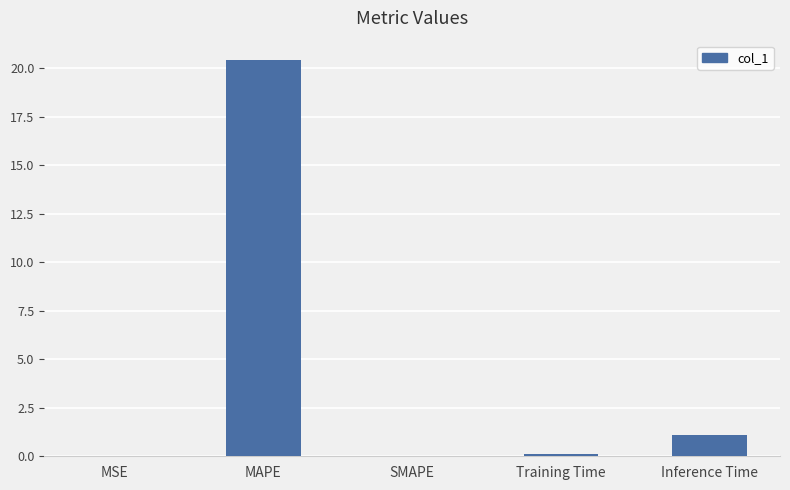

Between SMAPE and Inference Time, which is larger?

Inference Time